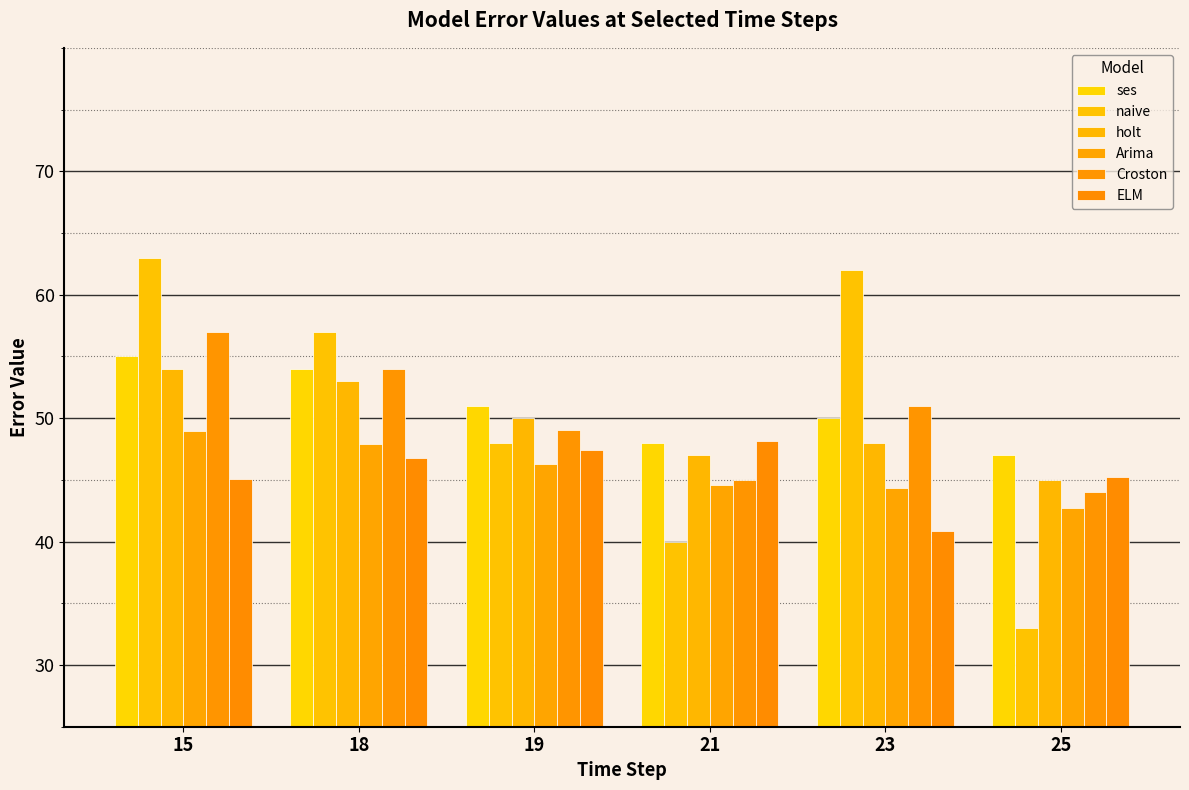

How many series are shown in this chart?

6